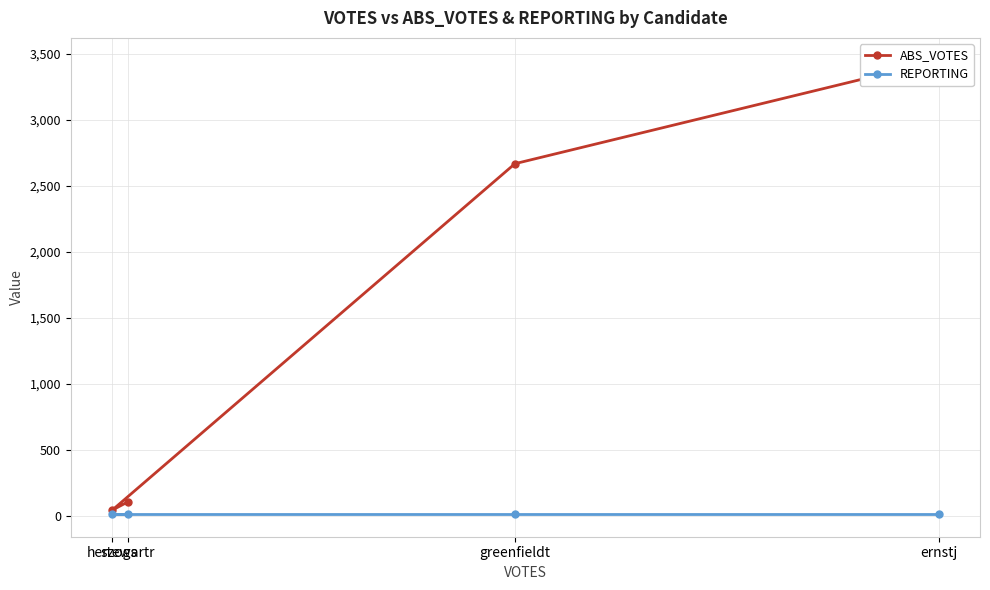

What is the difference between the ABS_VOTES values at stewartr and greenfieldt?

2562